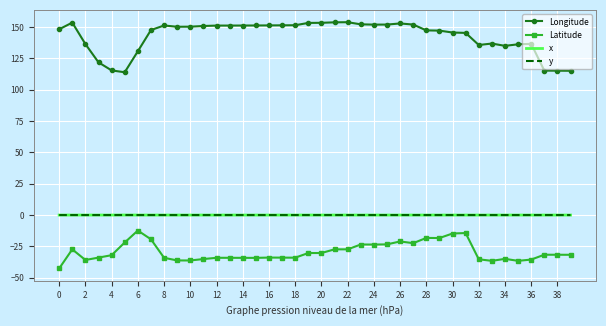

What is the difference between the maximum and minimum values in the Longitude series?

39.9